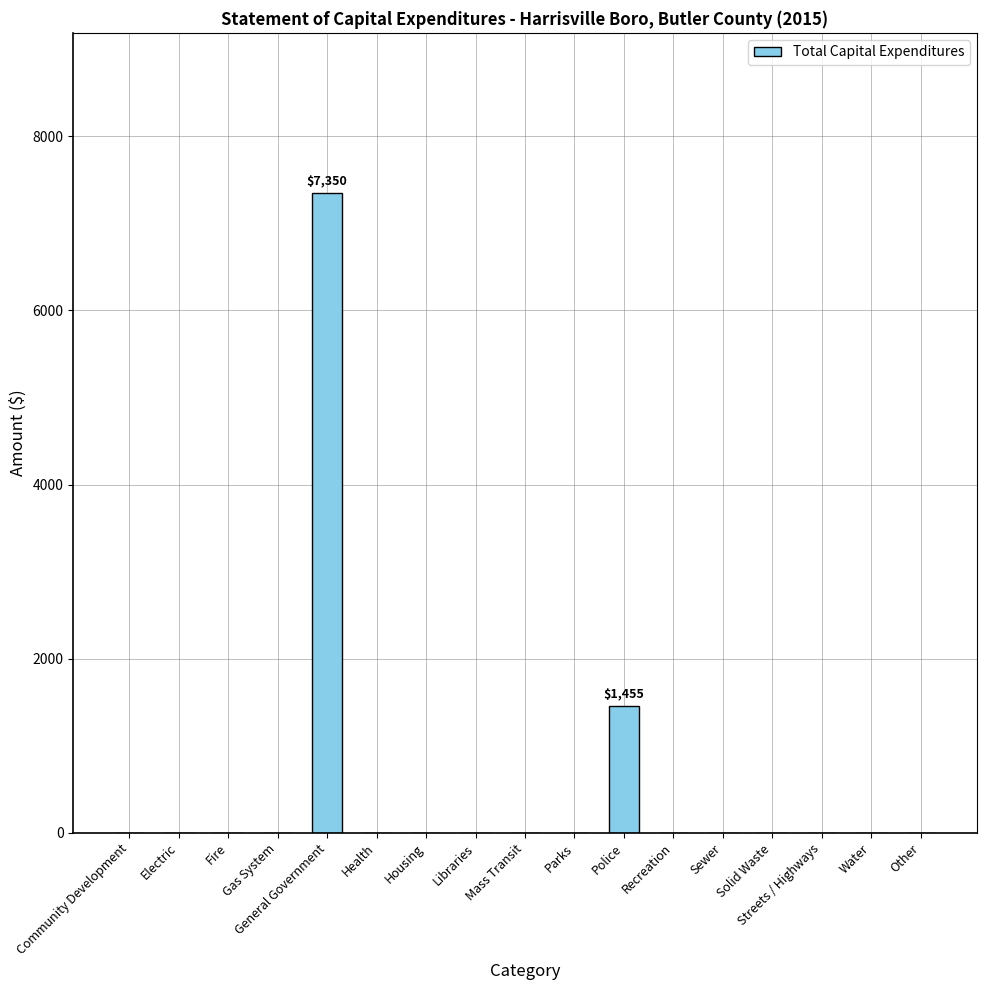

At which label is the value closest to 3675?

Police